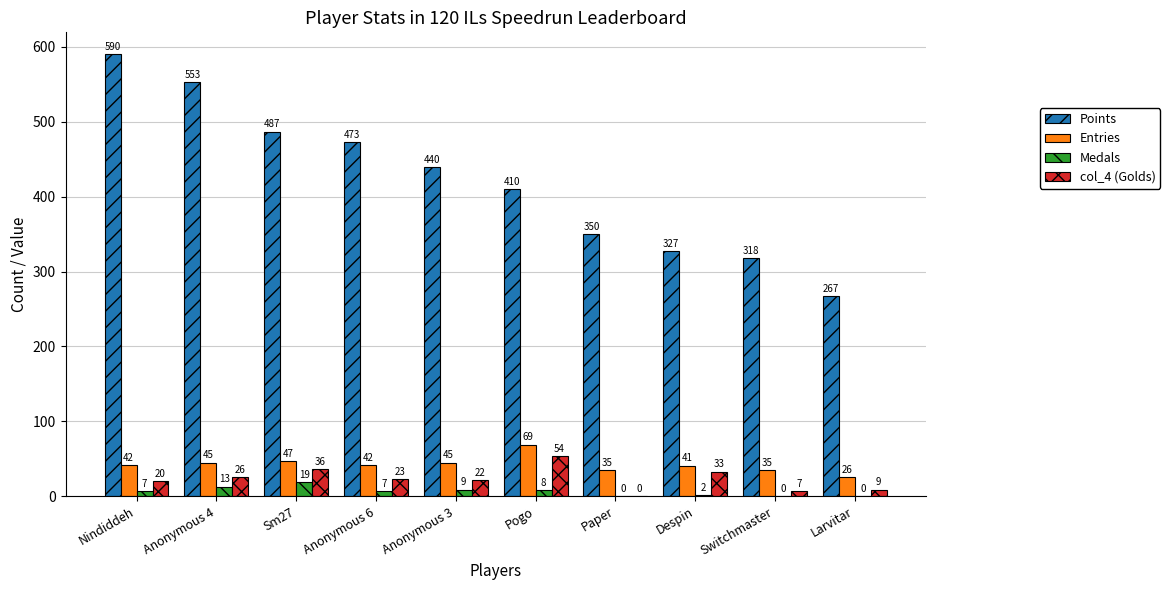

Between Anonymous 4 and Switchmaster, which series saw the biggest shift?

Points